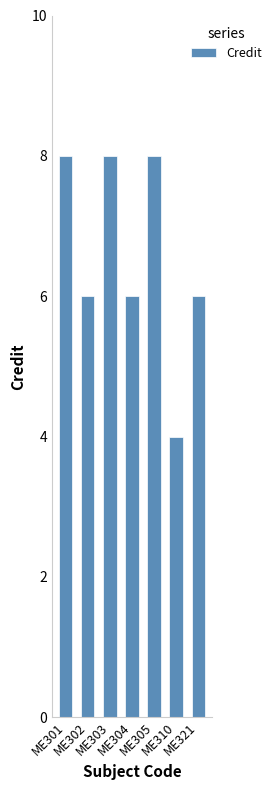

How many data points does each series have?

7